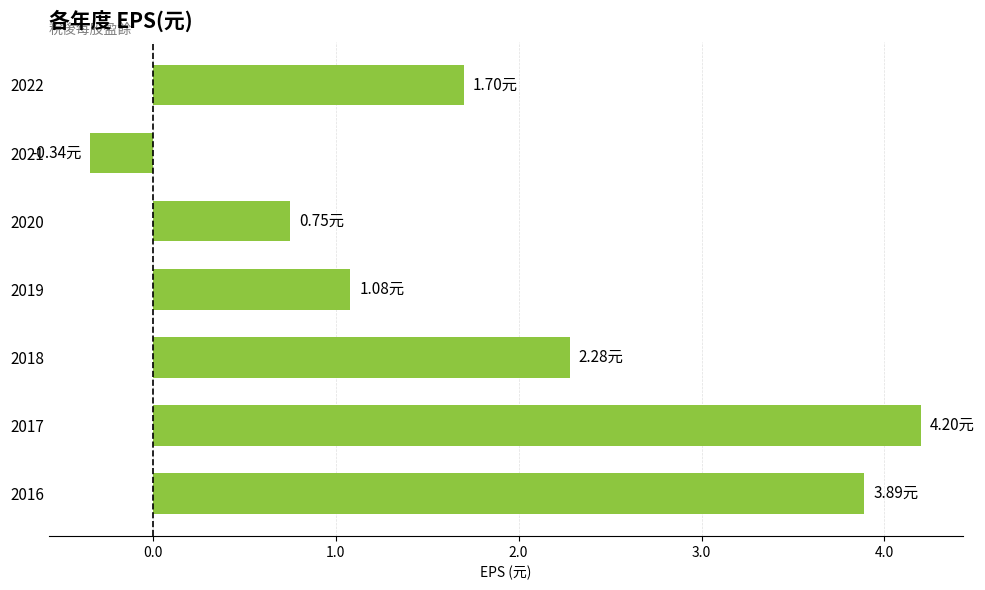

What is the sum of the values at 2021 and 2020?

0.4